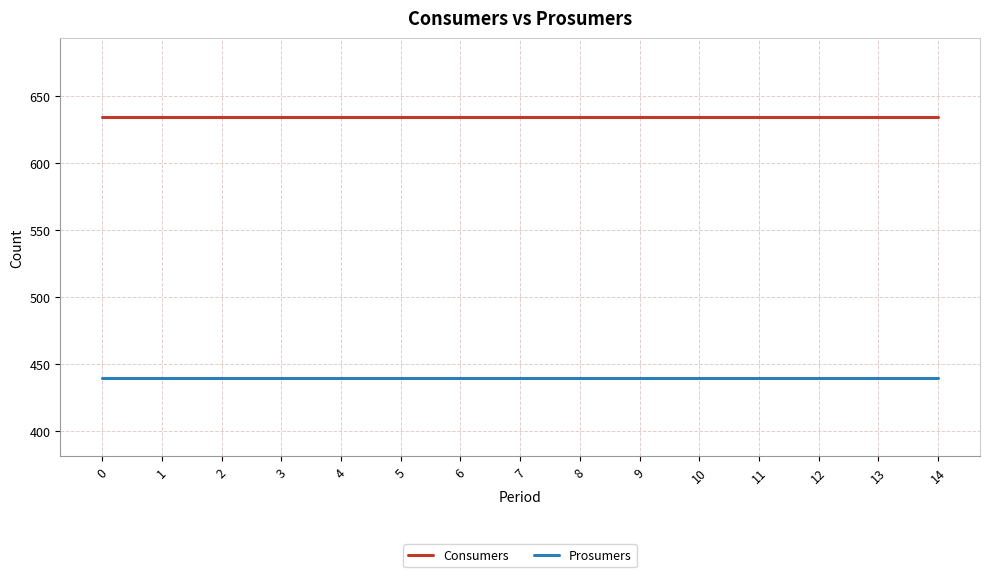

The Consumers series shows 1125 at 5. True or false?

False